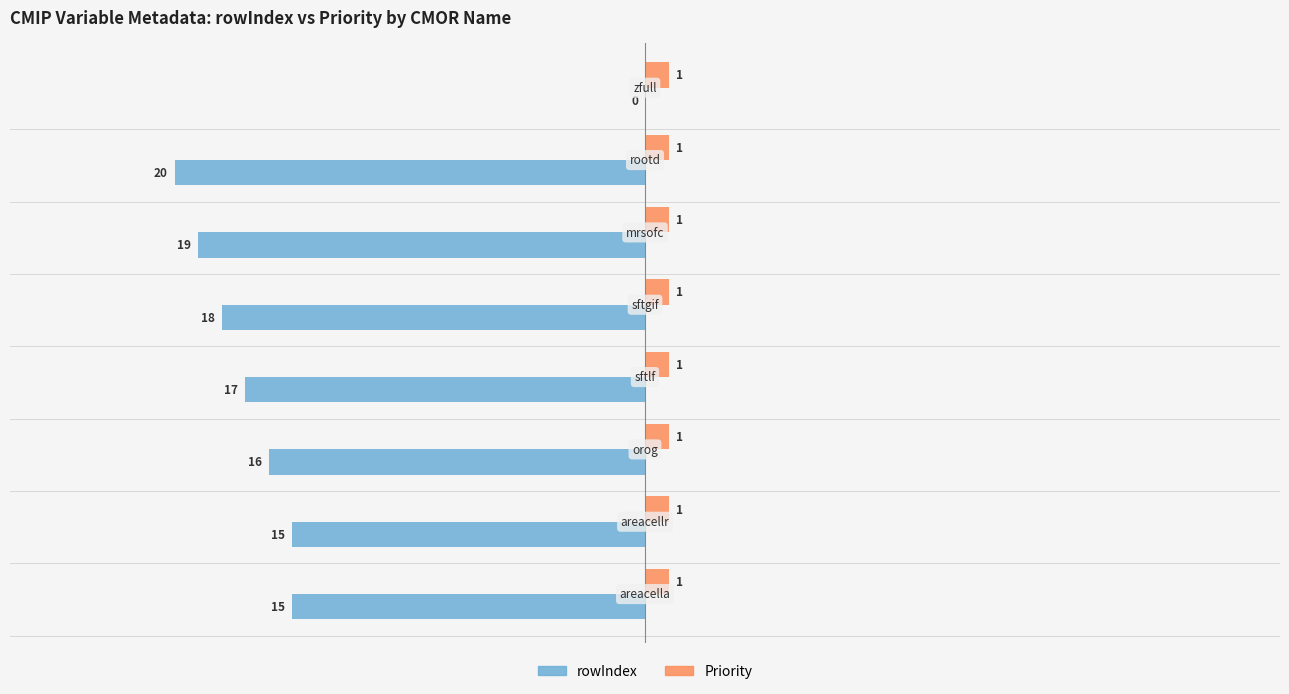

What are all the series names shown in the legend?

rowIndex, Priority